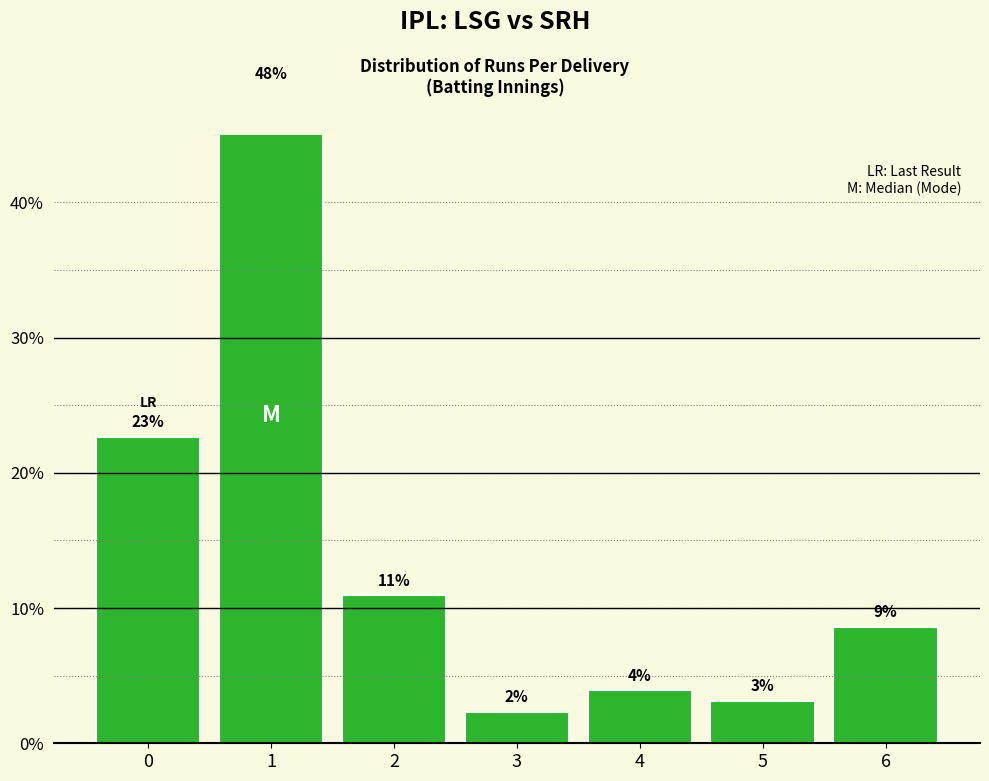

At which label is the value closest to 0?

3